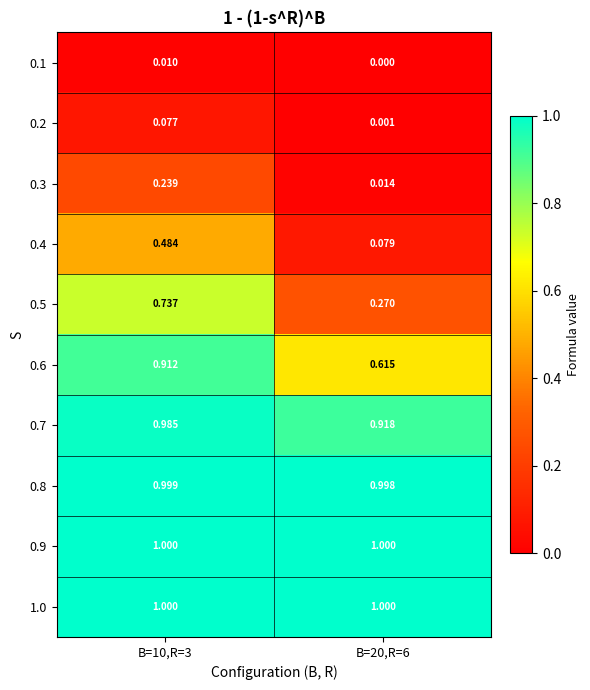

Is the value of 0.4 at B=10,R=3 greater than the value of 0.9 at B=10,R=3?

No